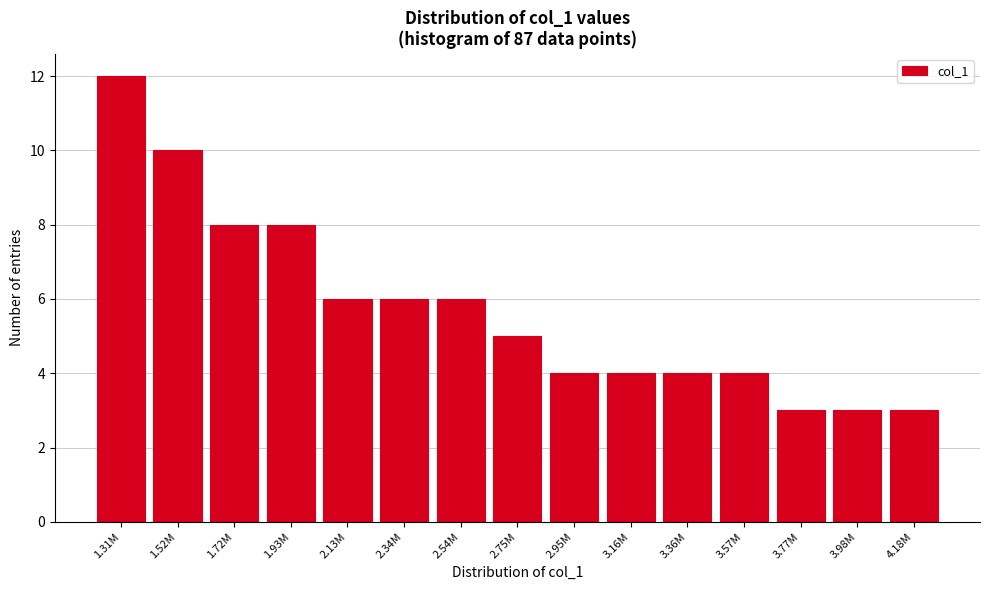

Reading left to right, extract all data points from this chart.

12	10	8	8	6	6	6	5	4	4	4	4	3	3	3